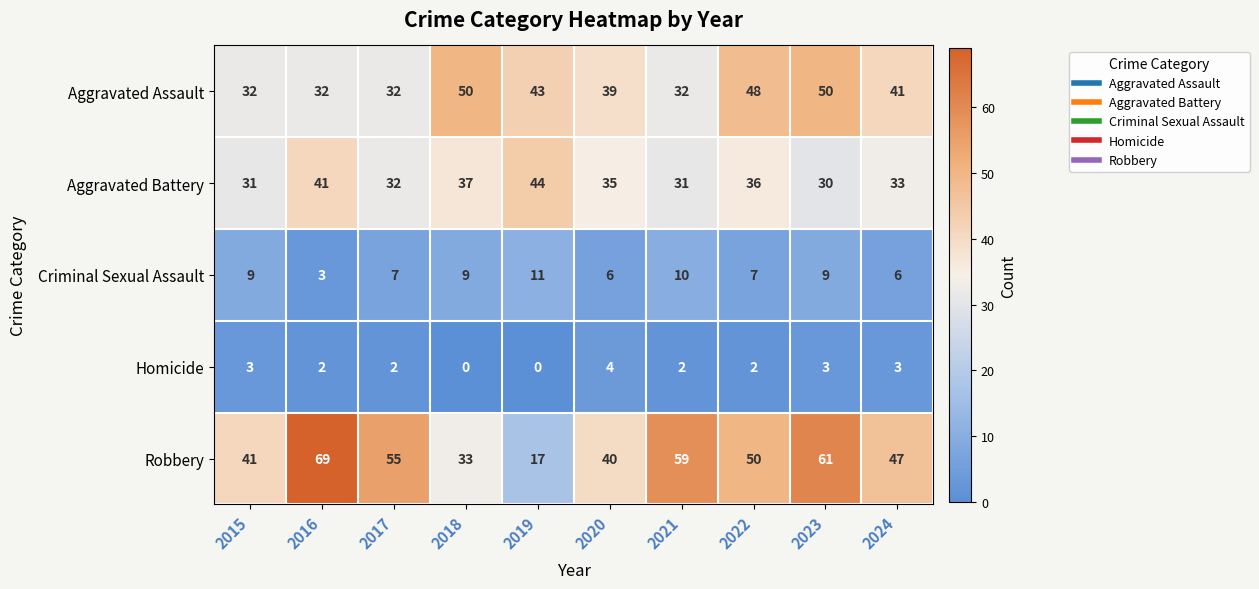

Rank the series at 2015 from highest to lowest value.

Robbery, Aggravated Assault, Aggravated Battery, Criminal Sexual Assault, Homicide